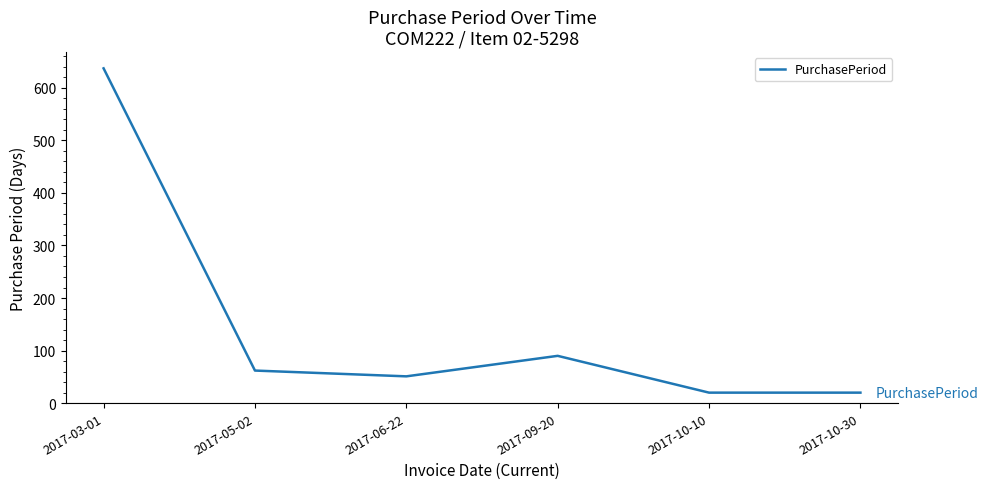

What is the smallest value displayed?

20